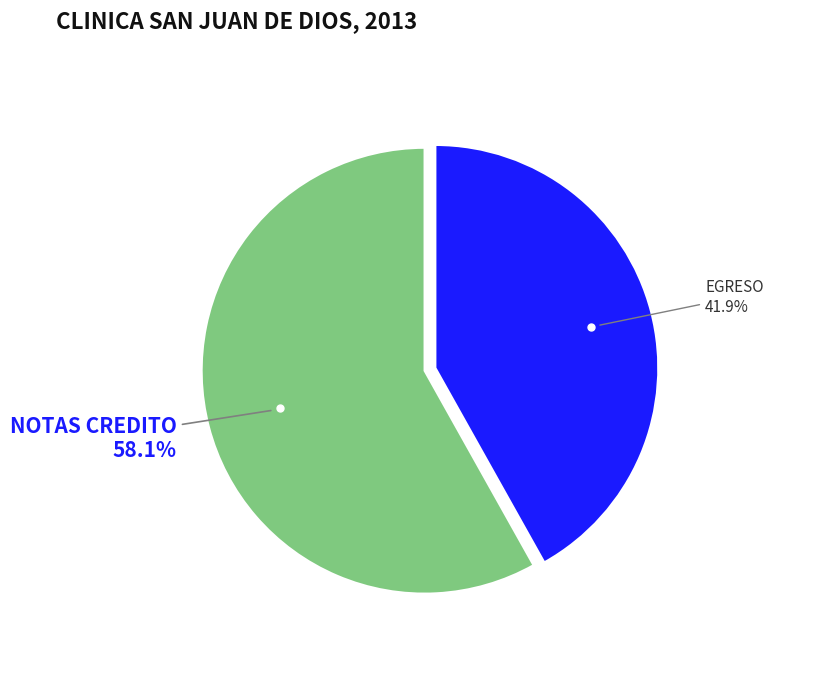

Does any single category account for the majority?

Yes